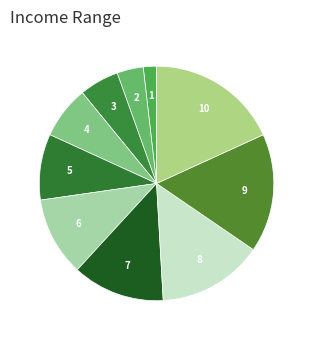

Count the number of slices in the pie.

10